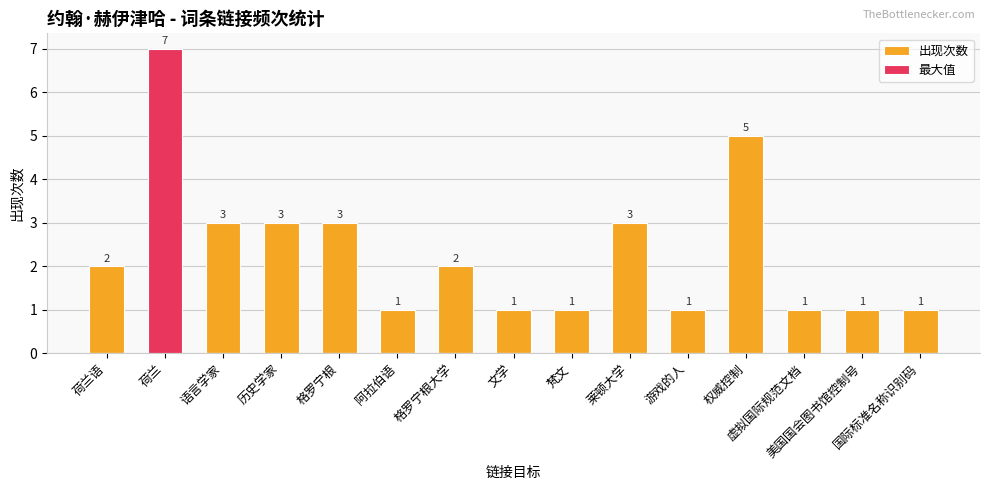

What is the highest value of the 最大值 series?

7